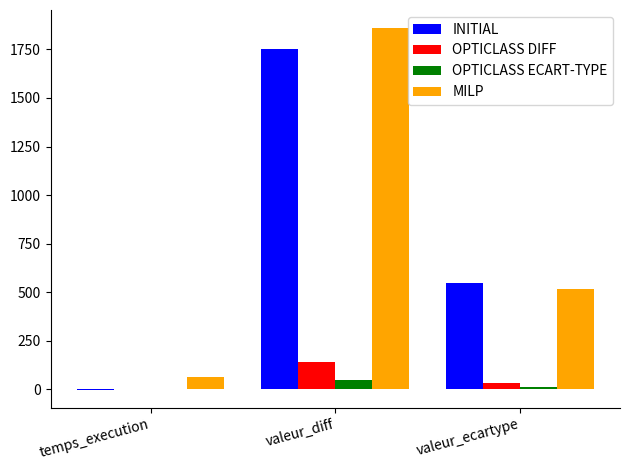

Count the number of categories in the chart.

3